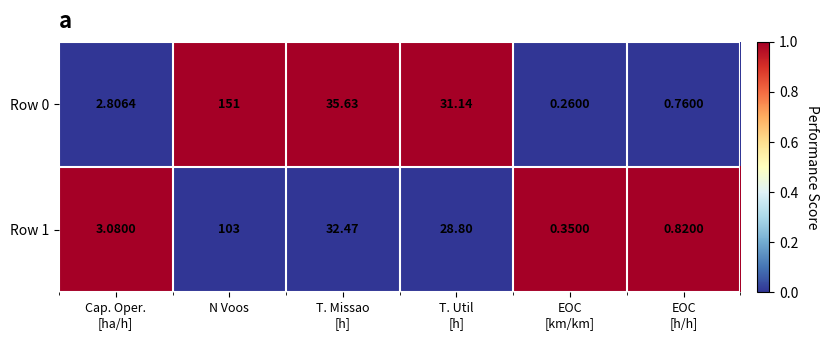

Which series has the largest range (max minus min)?

Row 0